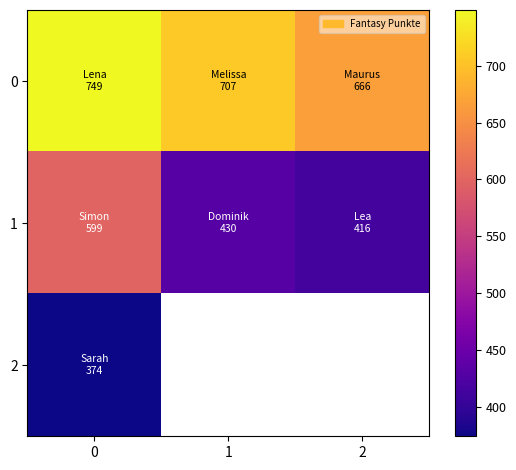

What is the spread (max minus min) of values at 0?

375.0